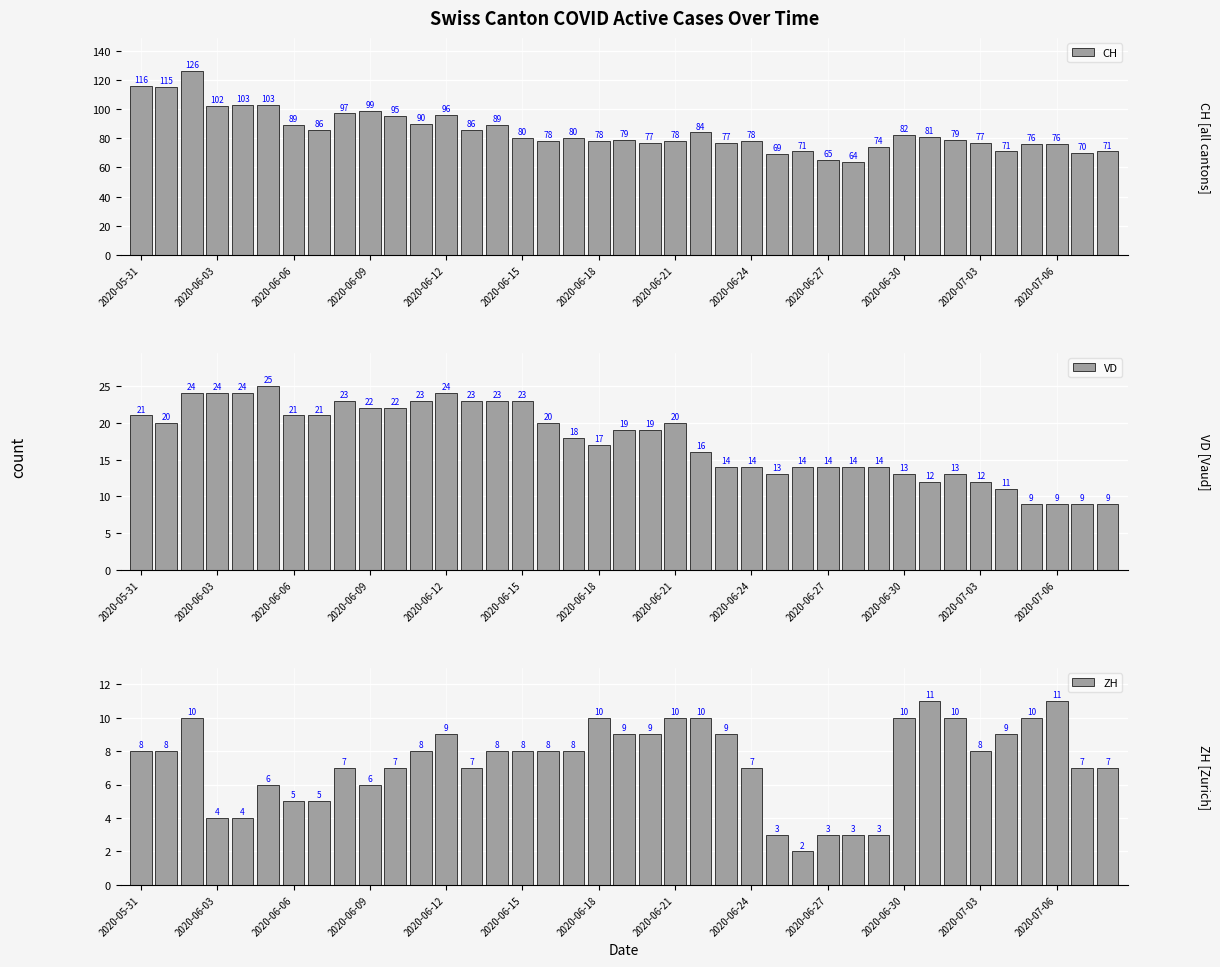

What is the highest value of the CH series?

126